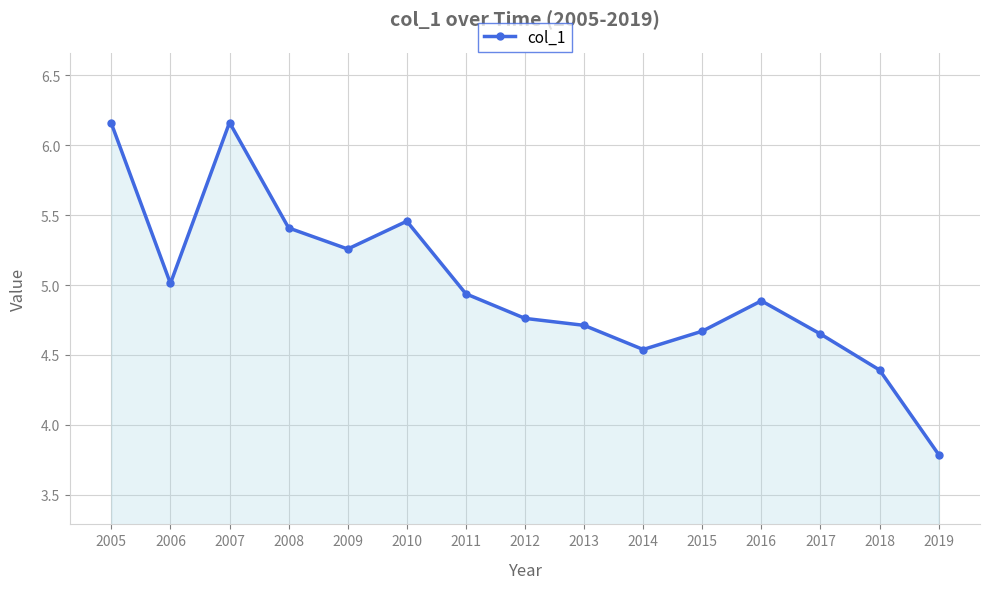

At which label does the data first exceed 4?

2005